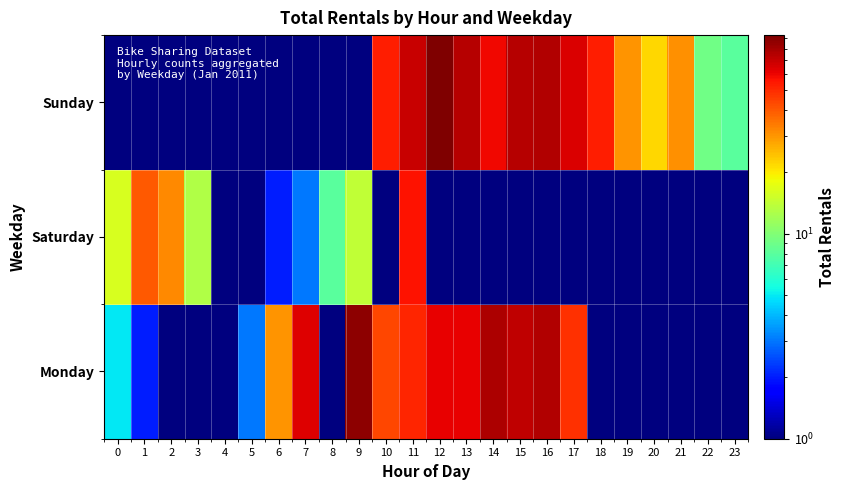

Reading left to right, transcribe all the data shown in this chart.

Monday: 0=5.0	1=2.0	2=0.5	3=0.5	4=1.0	5=3.0	6=30.0	7=64.0	8=0.5	9=88.0	10=44.0	11=51.0	12=61.0	13=61.0	14=77.0	15=72.0	16=76.0	17=49.0	18=0.5	19=0.5	20=0.5	21=0.5	22=0.5	23=0.5
Saturday: 0=16.0	1=40.0	2=32.0	3=13.0	4=1.0	5=1.0	6=2.0	7=3.0	8=8.0	9=14.0	10=0.5	11=56.0	12=0.5	13=0.5	14=0.5	15=0.5	16=0.5	17=0.5	18=0.5	19=0.5	20=0.5	21=0.5	22=0.5	23=0.5
Sunday: 0=0.5	1=0.5	2=0.5	3=0.5	4=0.5	5=0.5	6=0.5	7=0.5	8=0.5	9=0.5	10=53.0	11=70.0	12=93.0	13=75.0	14=59.0	15=74.0	16=76.0	17=65.0	18=53.0	19=30.0	20=22.0	21=31.0	22=9.0	23=8.0